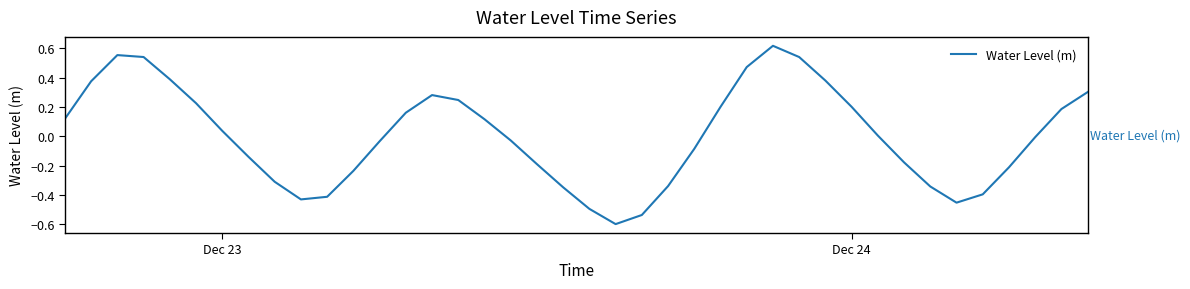

What is the difference between the maximum and minimum values?

1.2